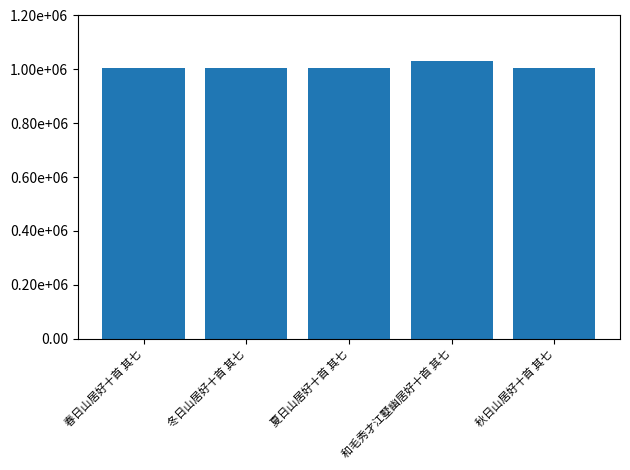

Is it true that the value at 和毛秀才江墅幽居好十首 其七 is 369310?

False